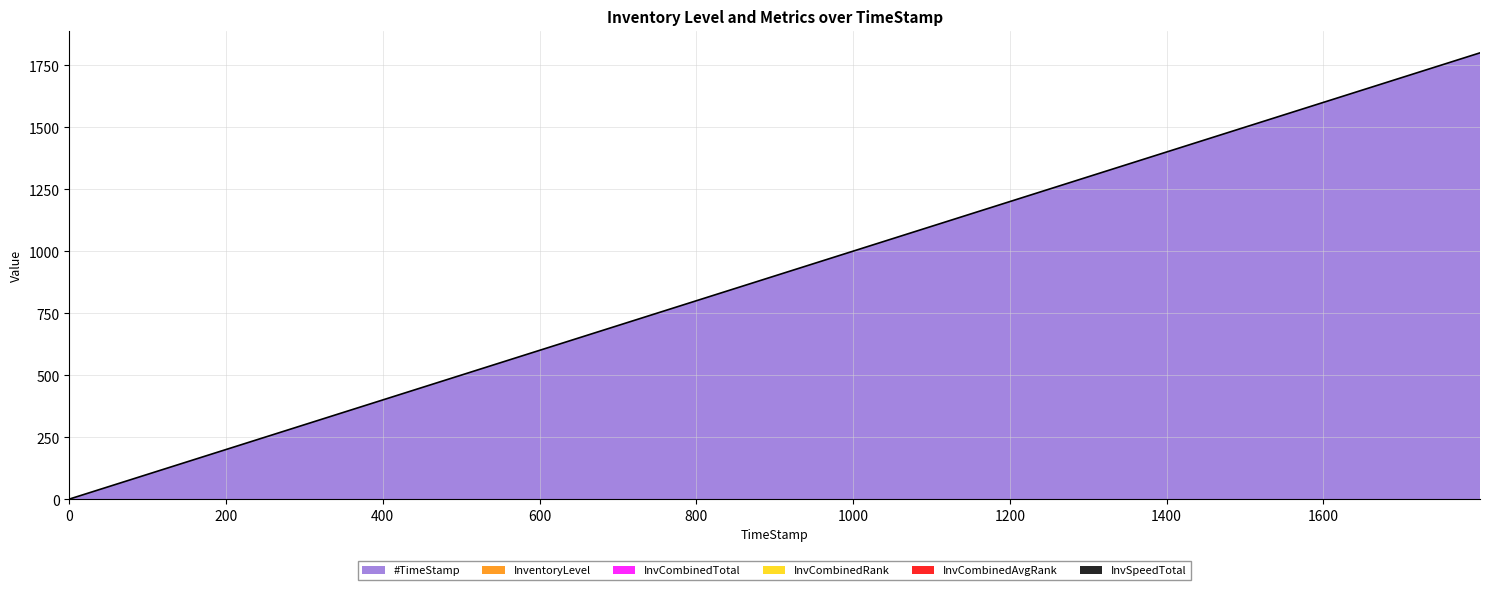

What position from the left is 0.0?

1